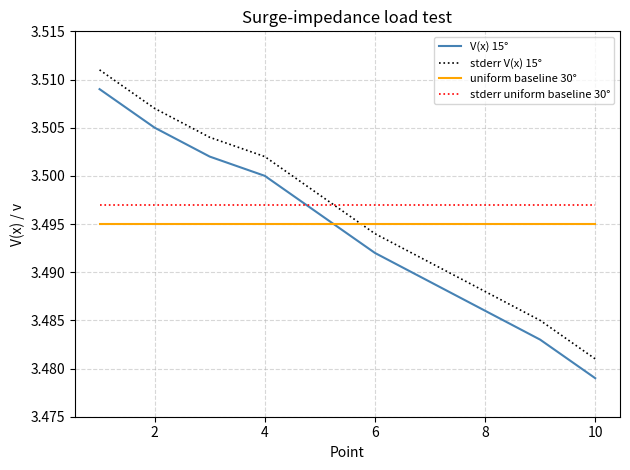

True or false: stderr V(x) 15° and V(x) 15° intersect in this chart.

False